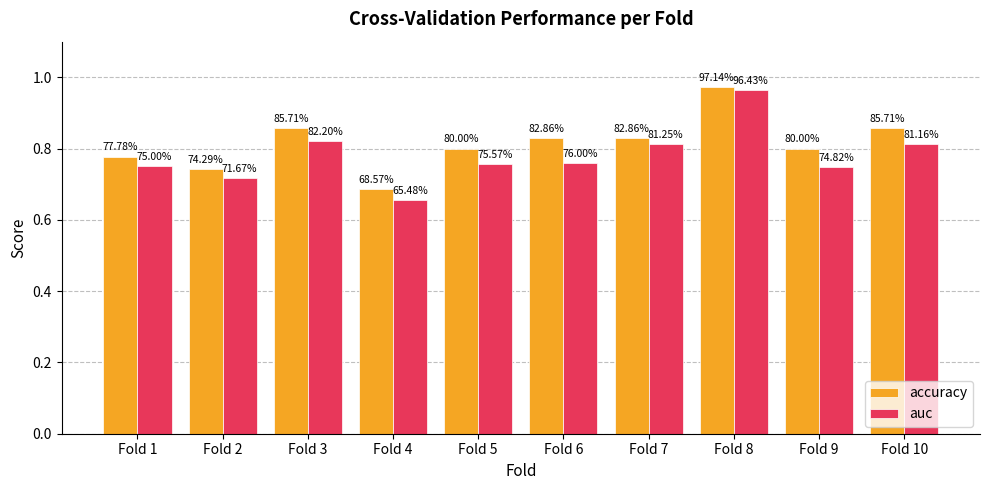

The auc series shows 1.1 at Fold 3. True or false?

False